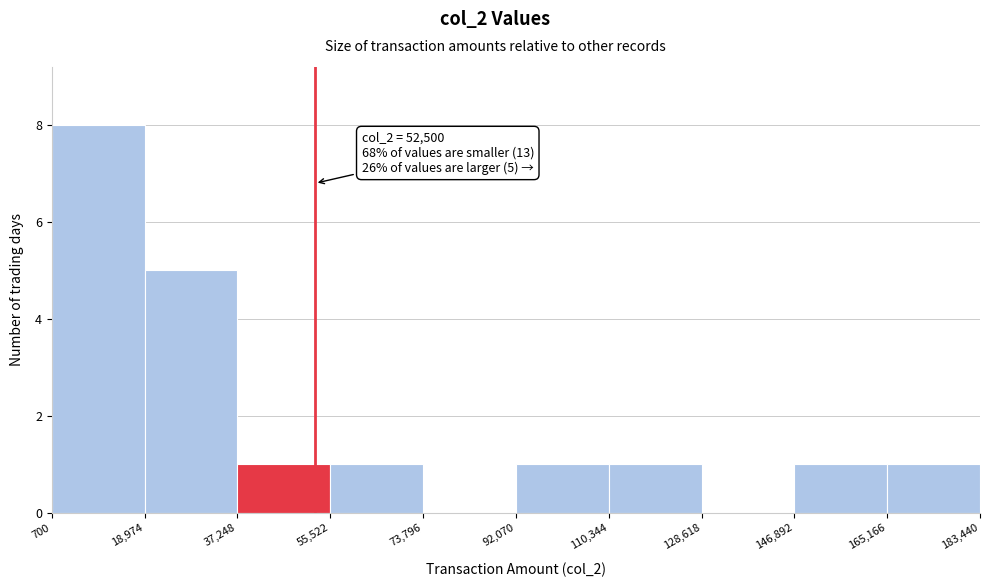

Over which range of the x-axis is the bar tallest?

700 to 18,974